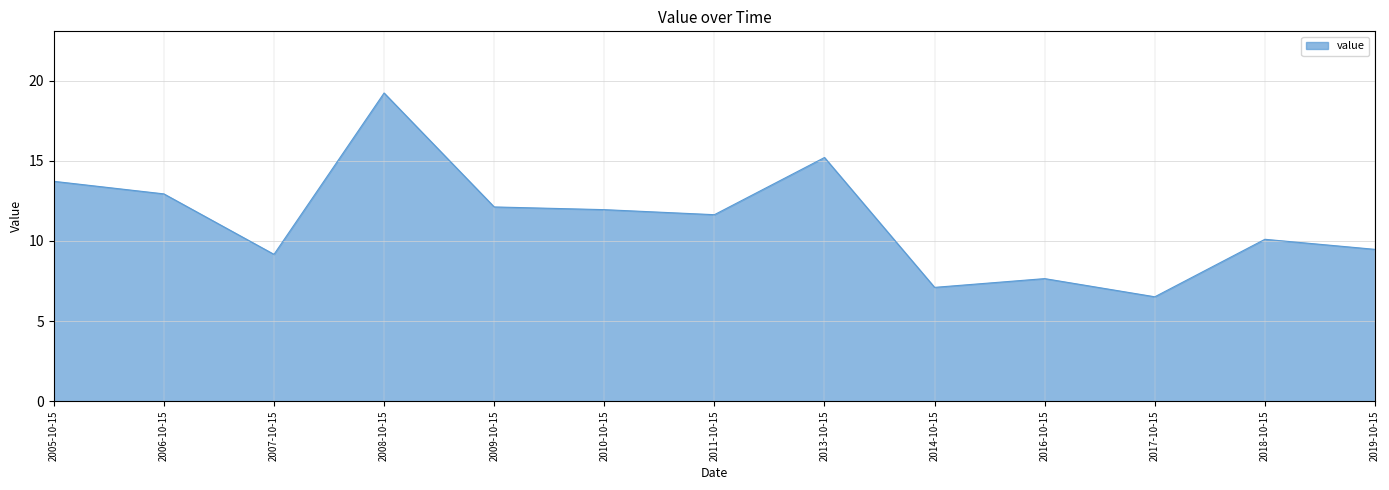

Read the value at 2005-10-15.

13.7